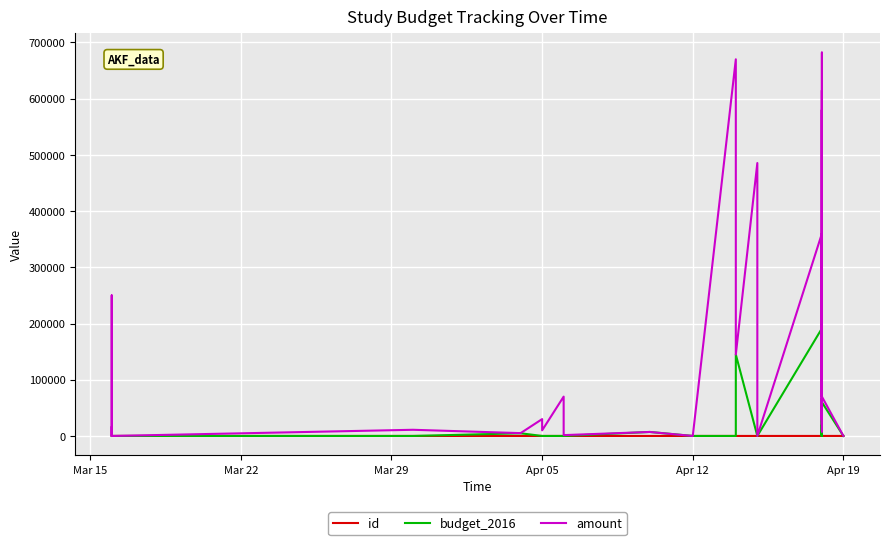

How many values in the amount series exceed 28000?

19